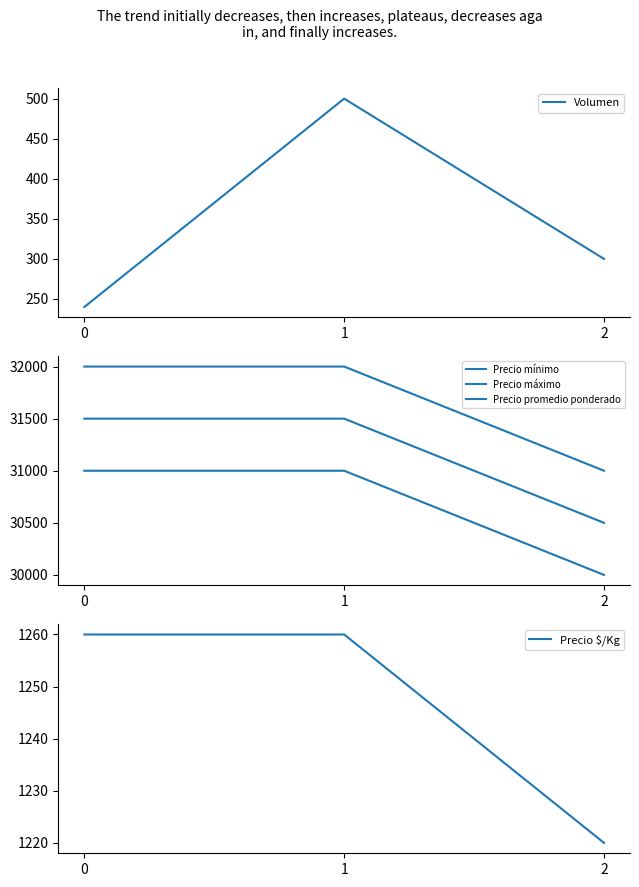

At which category is the sum across all series the highest?

1